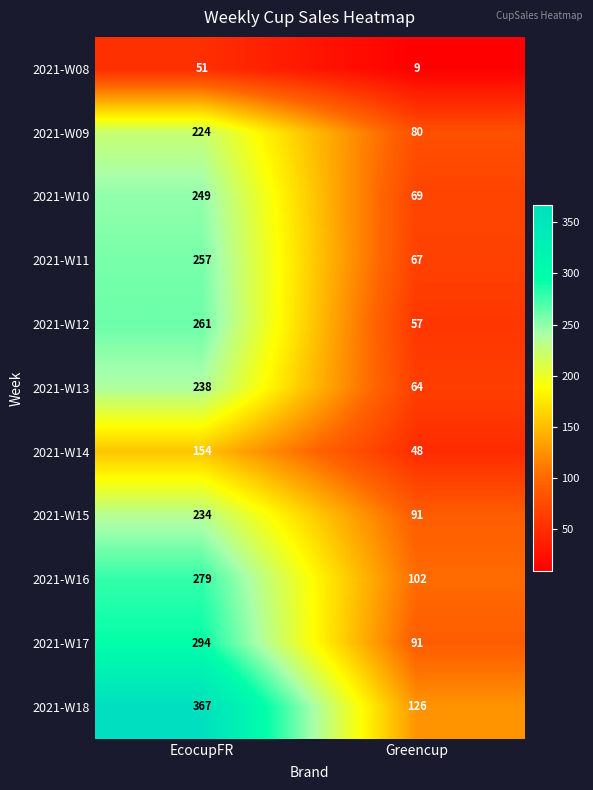

What is the average value of the 2021-W08 series?

30